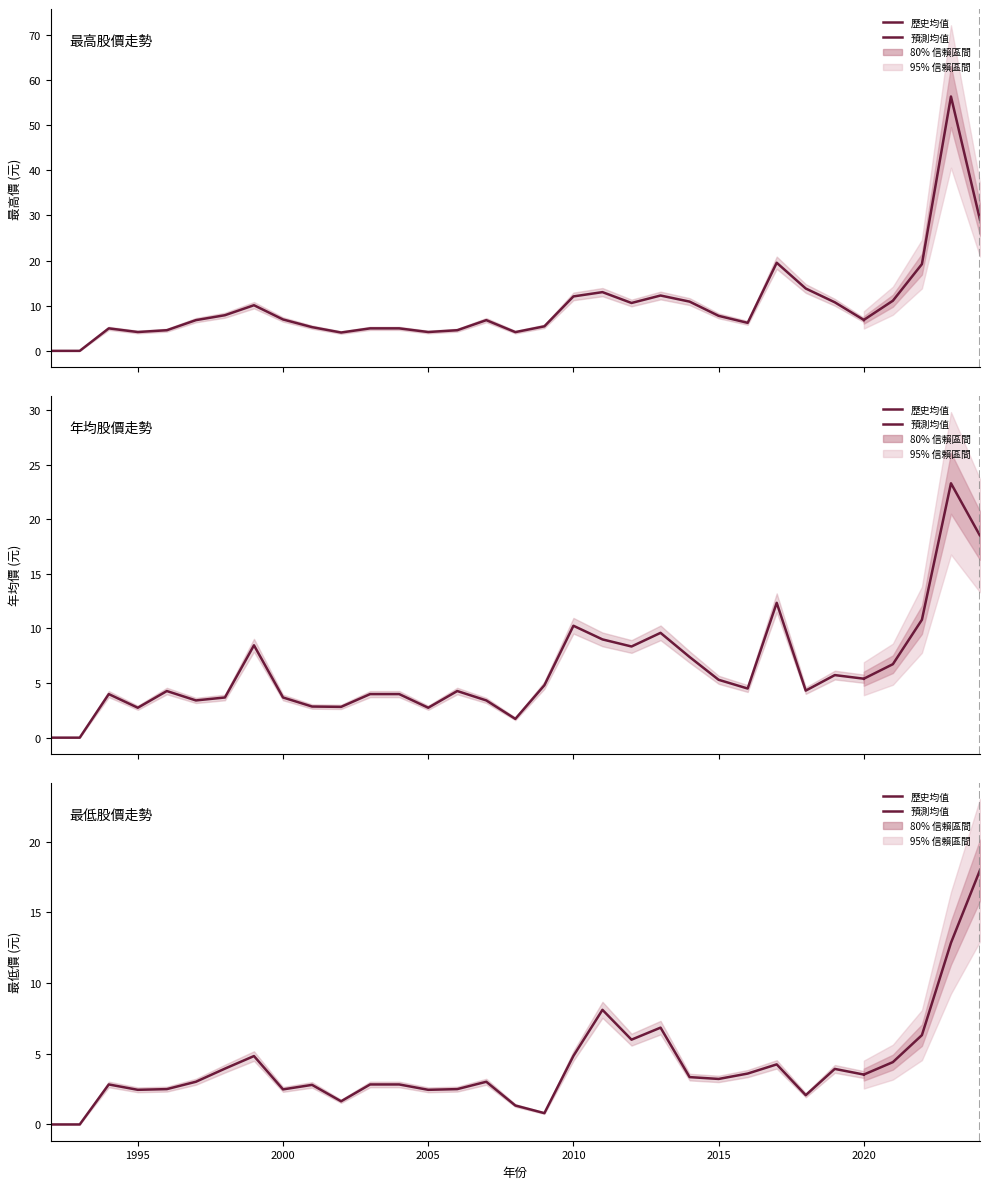

Count the number of categories in the chart.

33